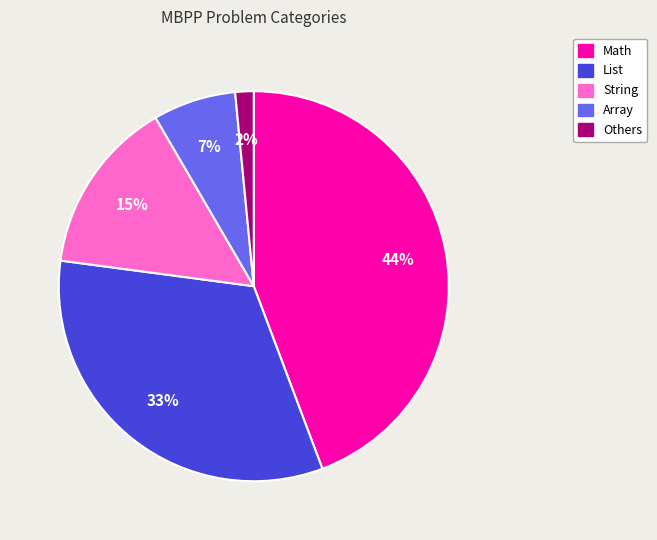

To the nearest percent, what portion does List represent?

33%